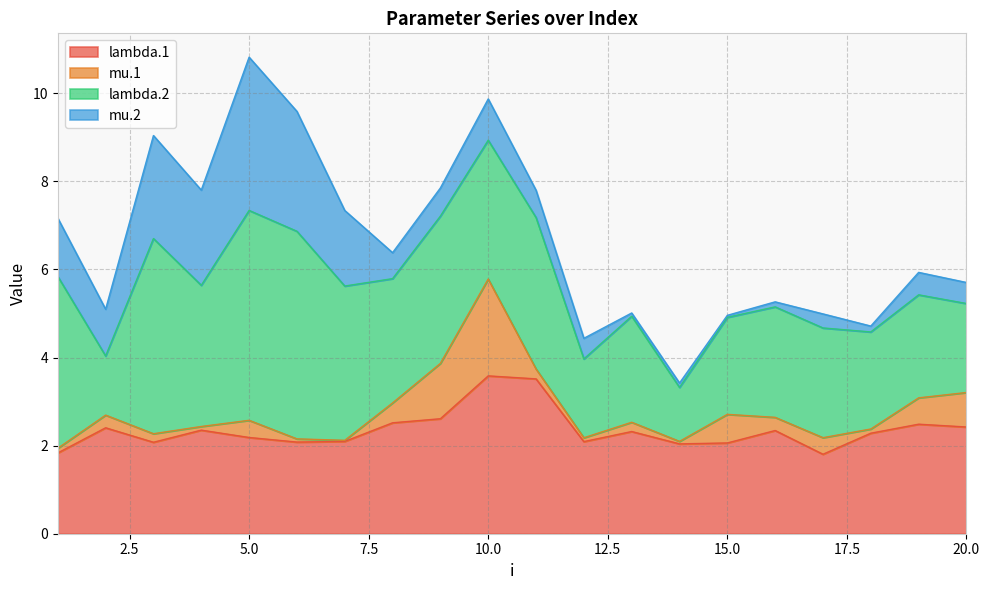

Is it true that mu.1 equals 1.1 at 15?

False